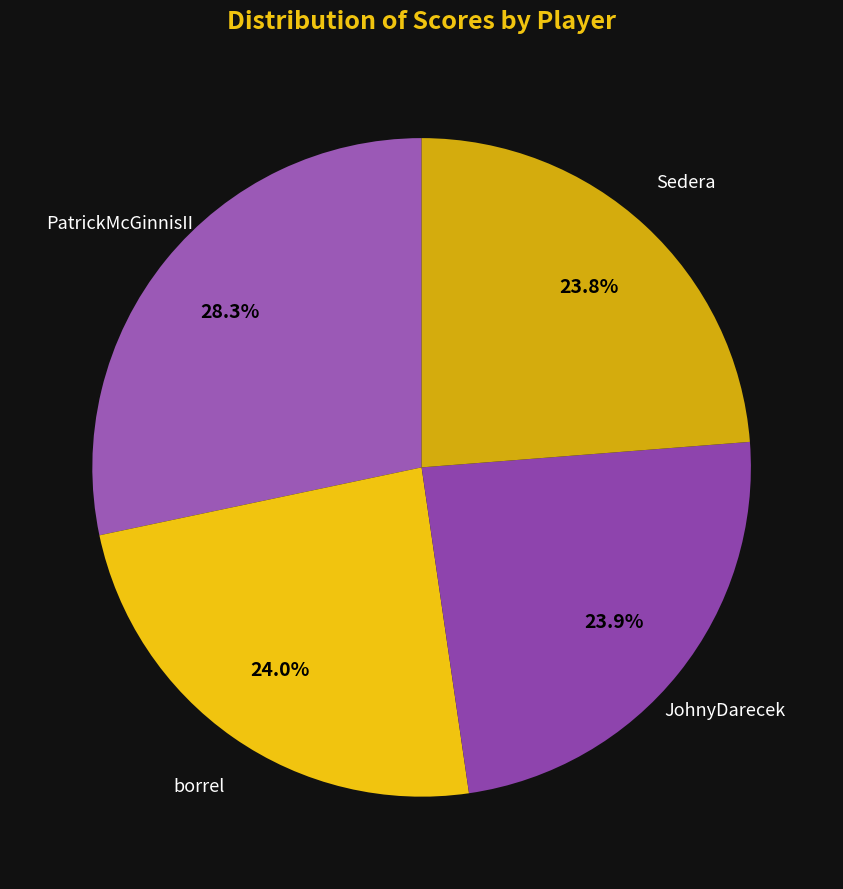

Which slice is the largest?

PatrickMcGinnisII